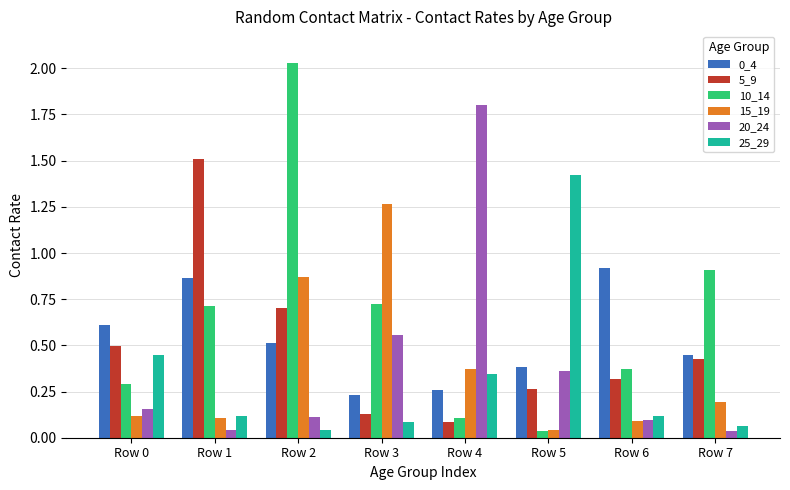

What is the average value of the 0_4 series?

0.5